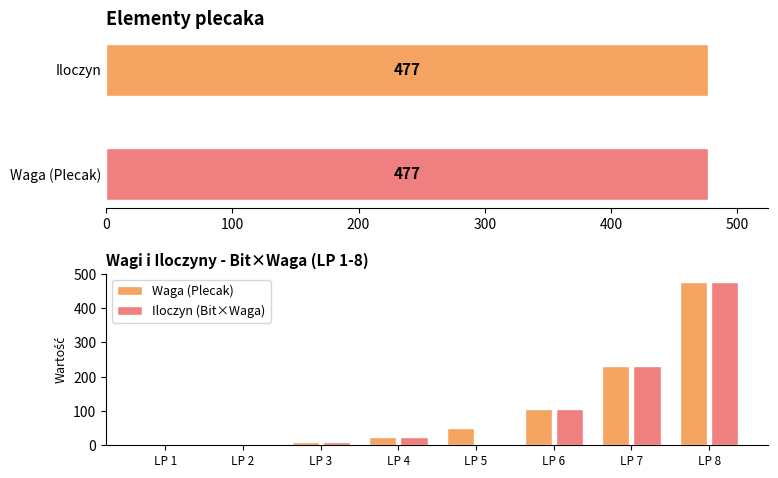

Reading right to left, extract all data points from this chart.

Waga (Plecak): 477	230	105	50	23	11	5	2
Iloczyn (Bit×Waga): 477	230	105	0	23	11	0	2